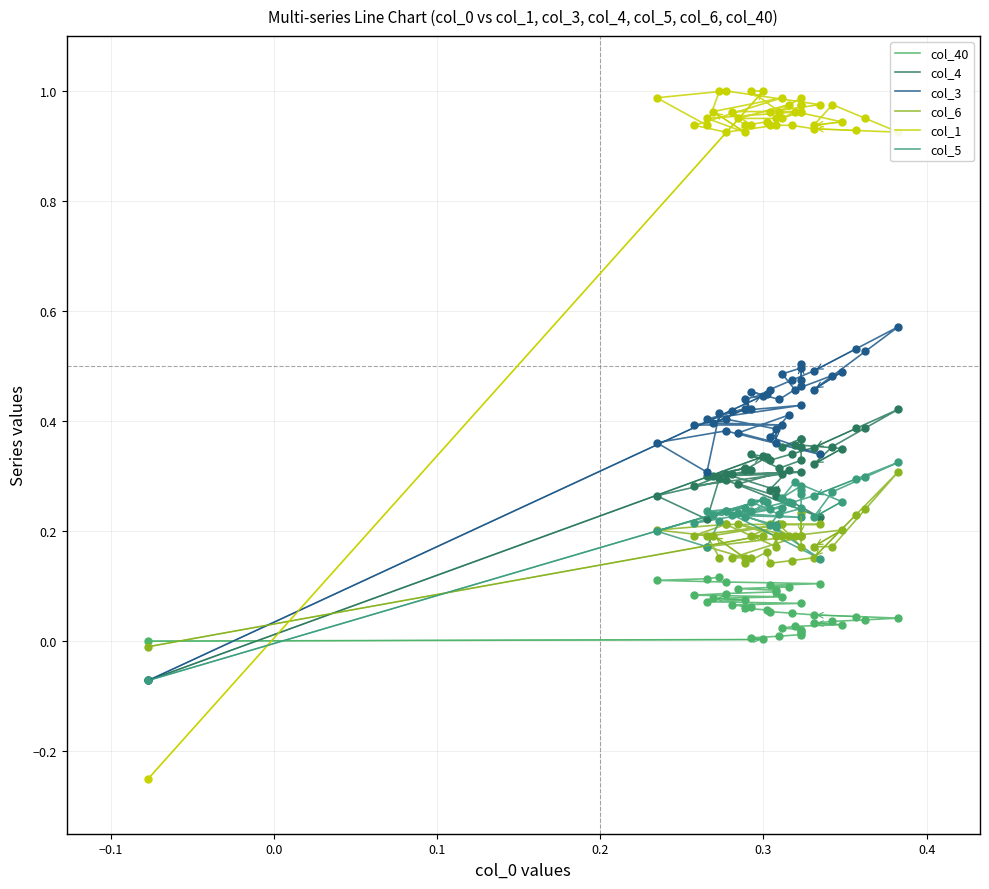

What are all the series names shown in the legend?

col_40, col_4, col_3, col_6, col_1, col_5